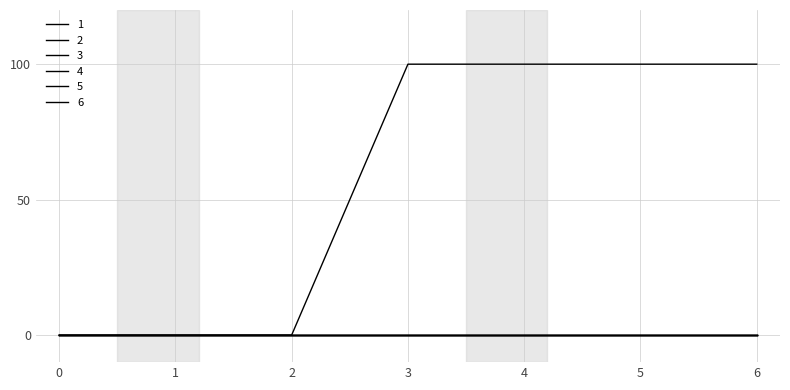

Does the chart have visible grid lines?

Yes